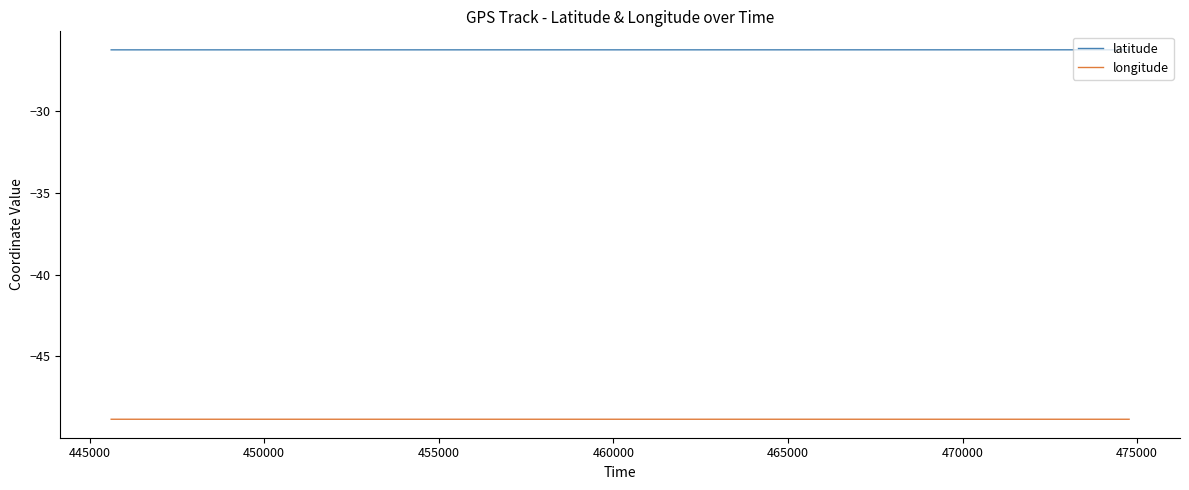

Which series has the largest total across all categories?

latitude